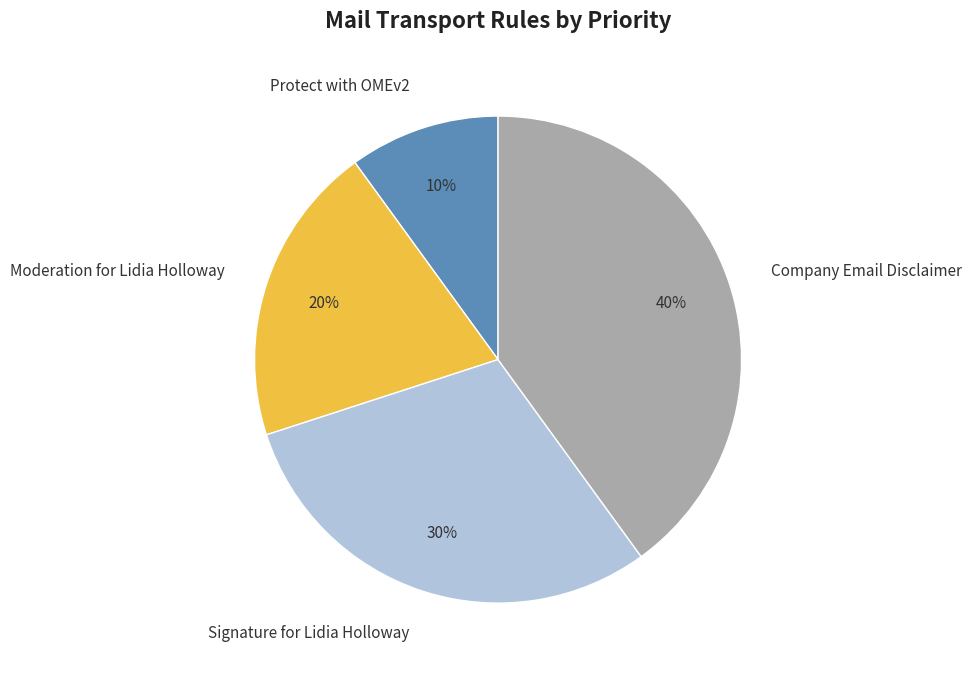

How many segments does this pie chart have?

4